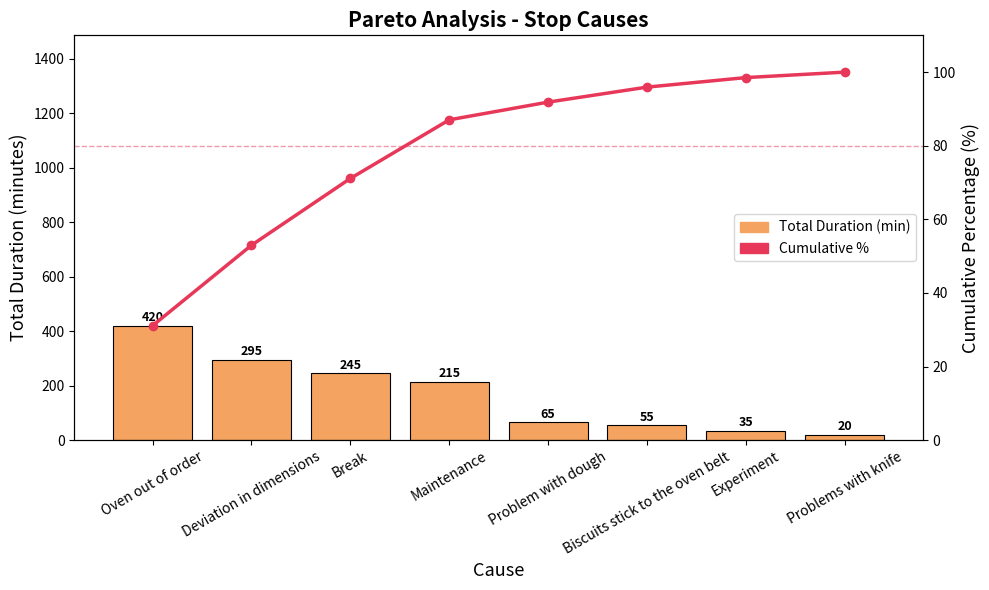

What is the difference between the highest and lowest values at Problems with knife?

80.0